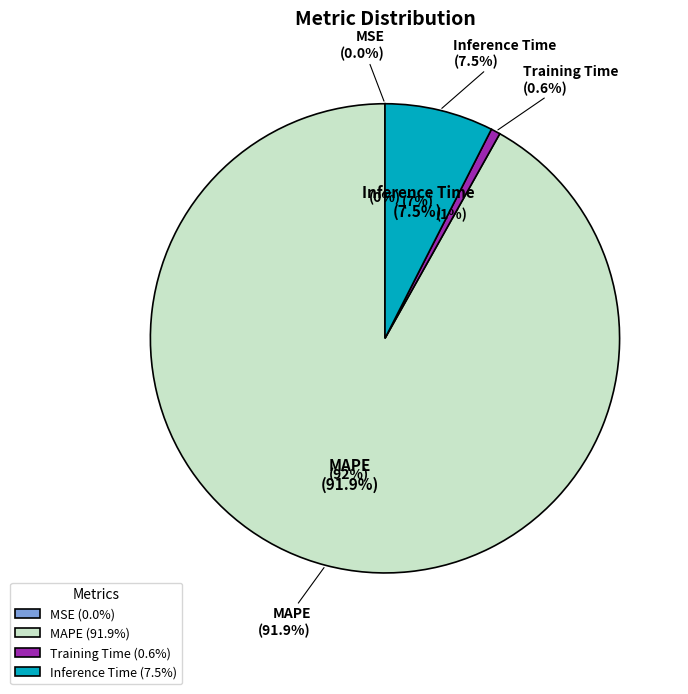

Which category has the smallest portion of the pie?

MSE